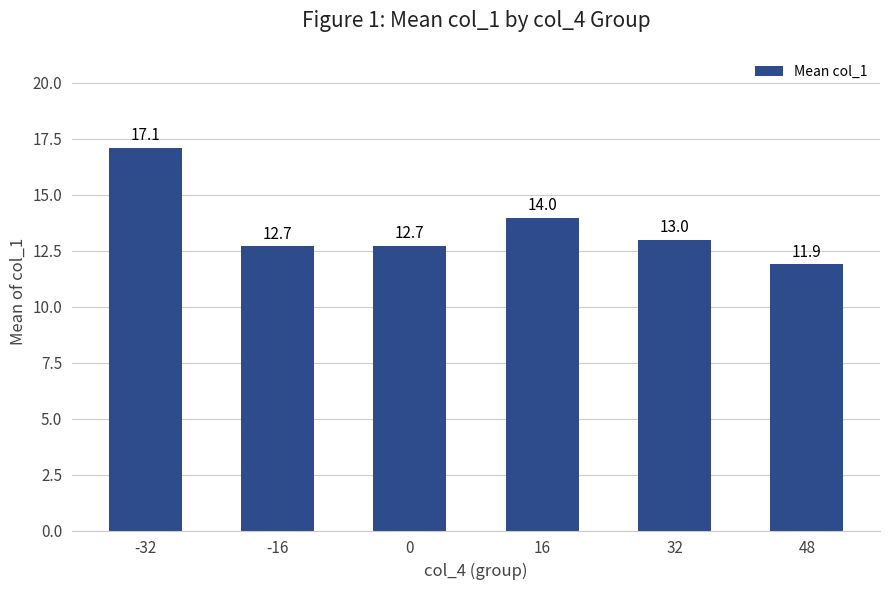

What is the ratio of the value at 32 to the value at -32?

0.8